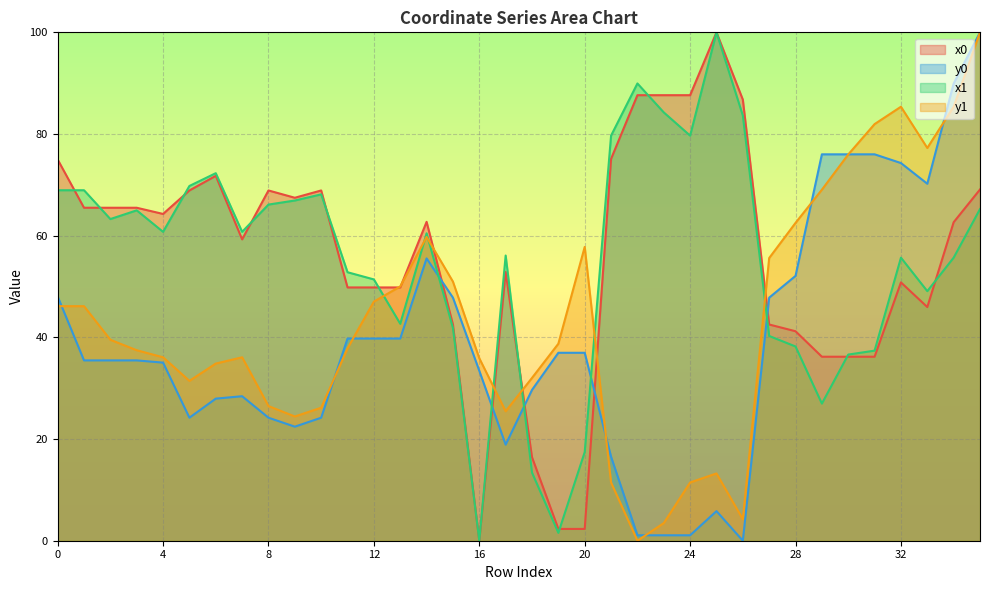

Which series has the largest range (max minus min)?

x0